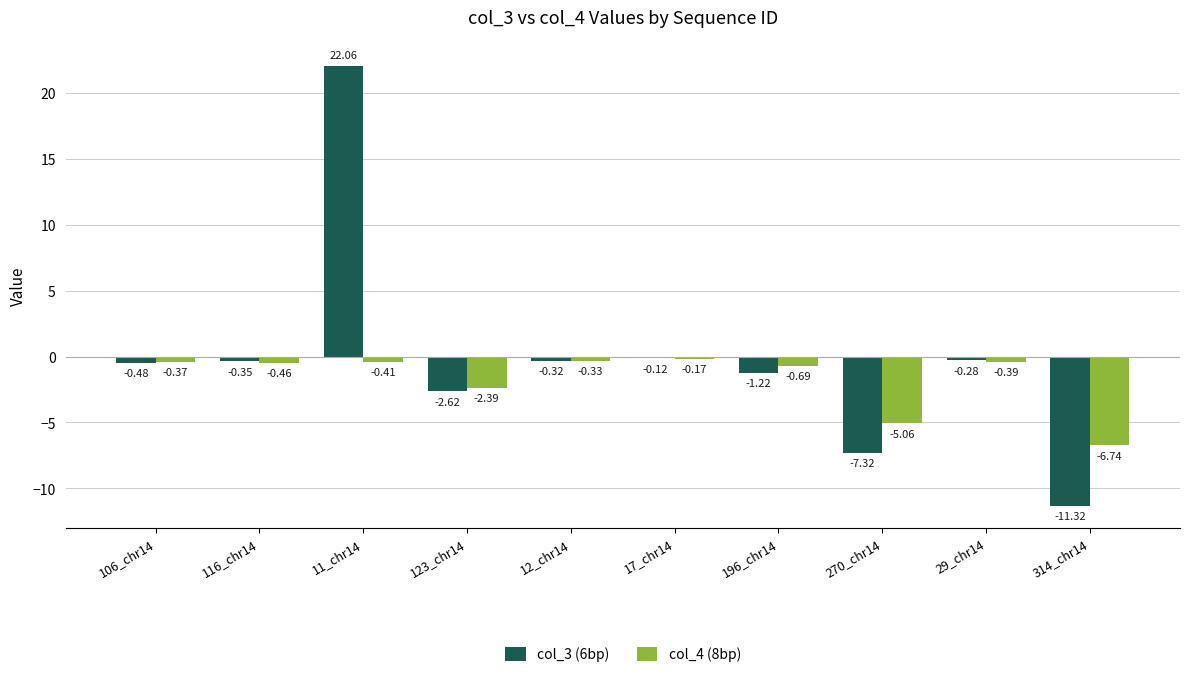

What is the label of the 4th bar from the right?

196_chr14